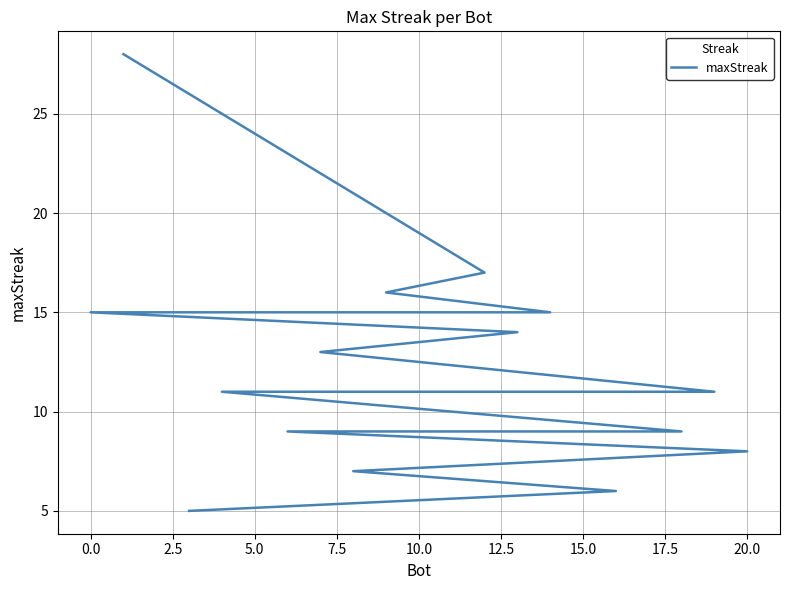

What is the label of the 18th point from the left?

20.0